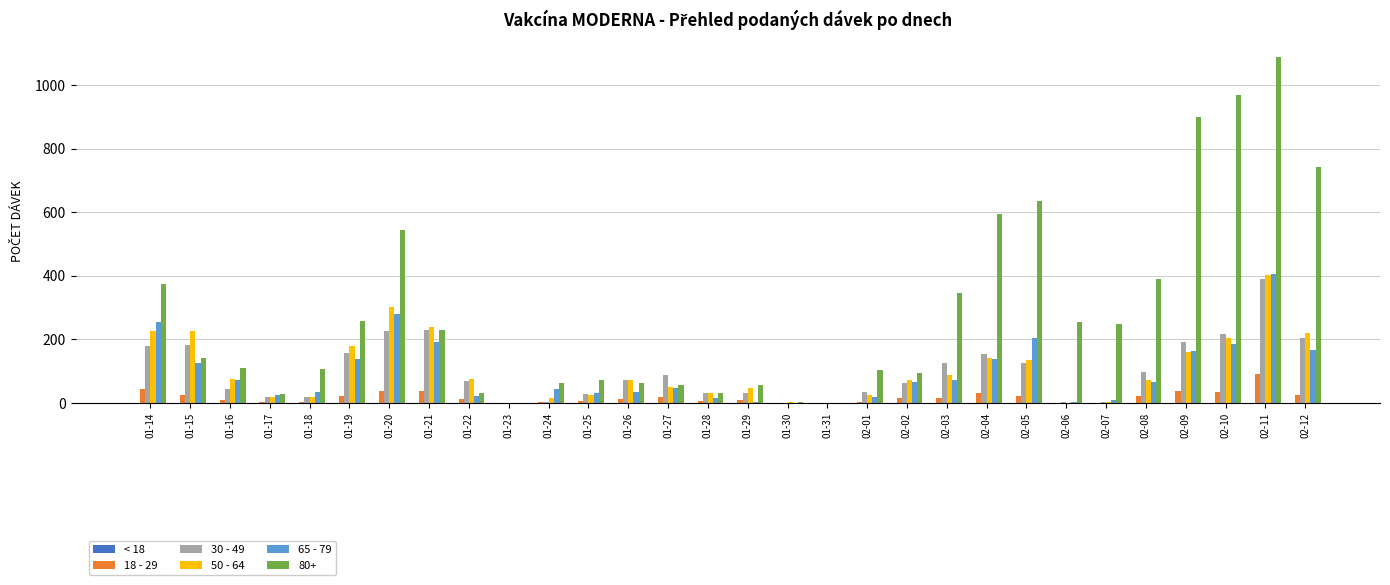

How many categories are shown in the chart?

30